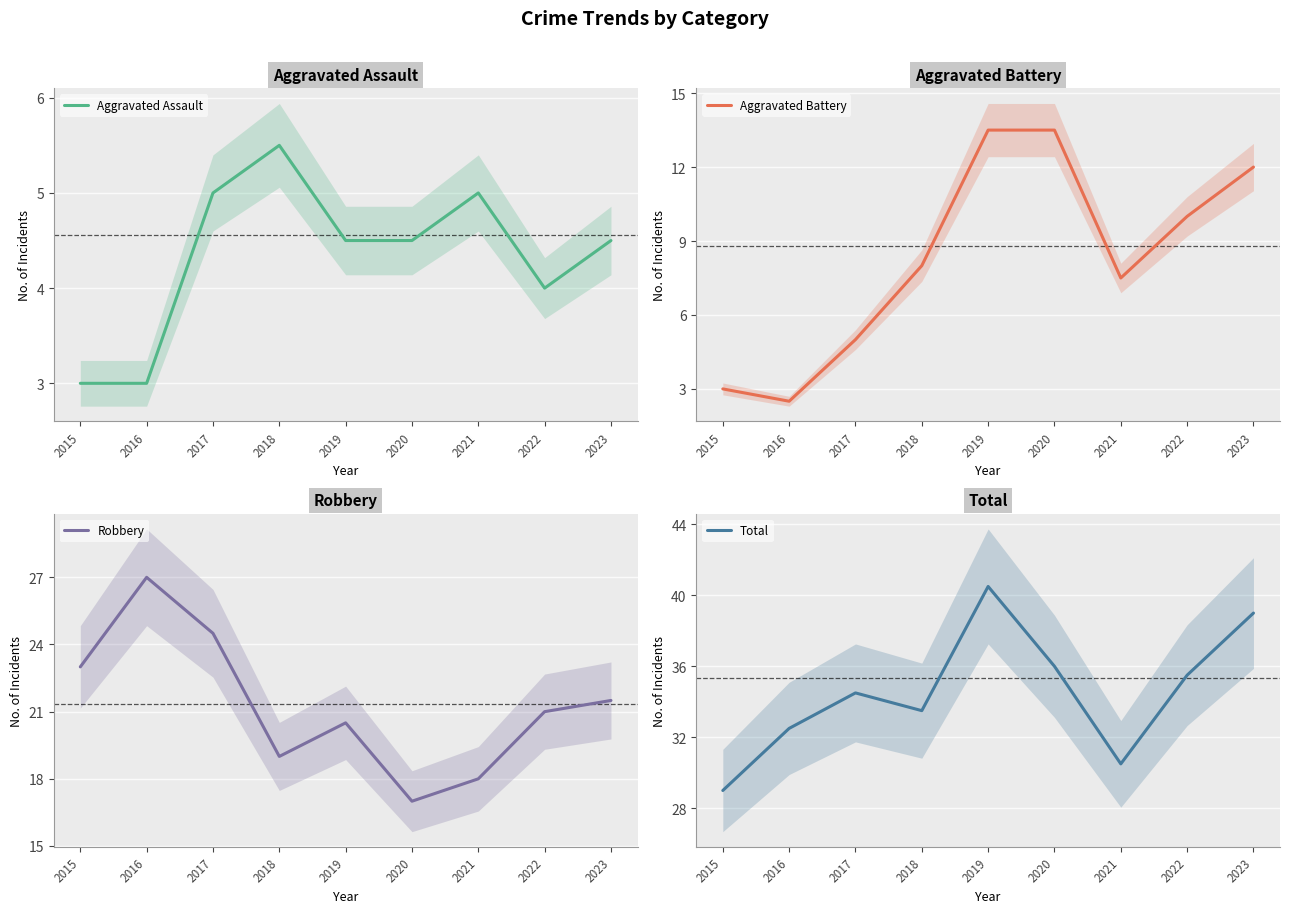

Which series has the widest spread of values?

Total